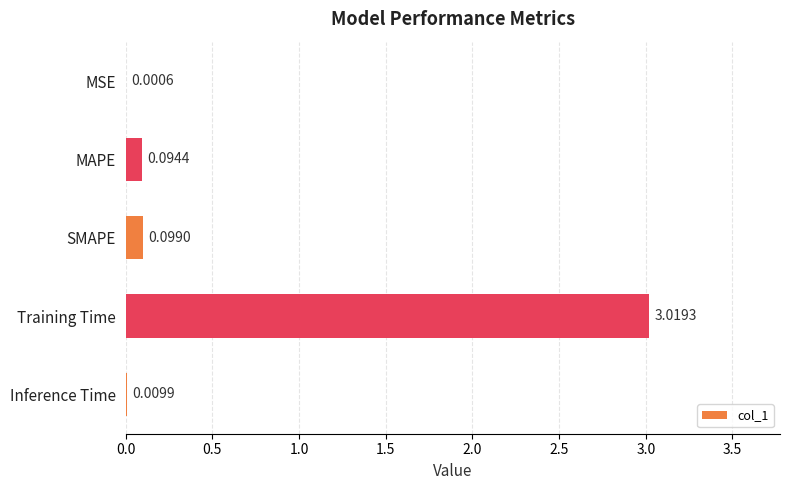

What is the change in value from MSE to MAPE?

+0.1